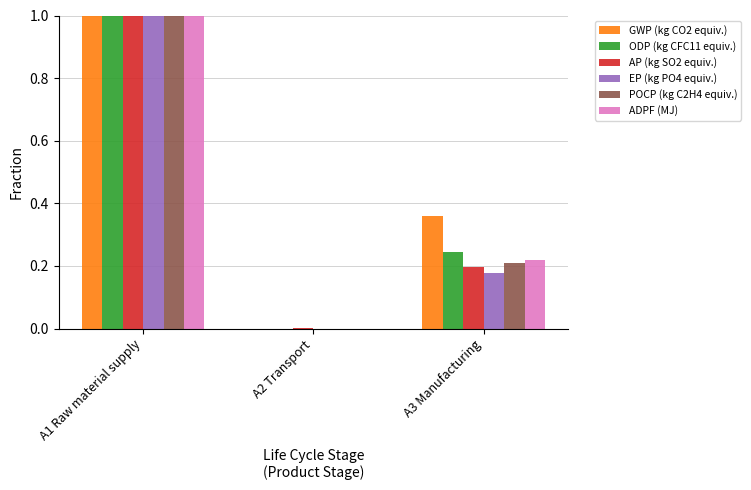

Between A1 Raw material supply and A3 Manufacturing, which series saw the biggest shift?

EP (kg PO4 equiv.)